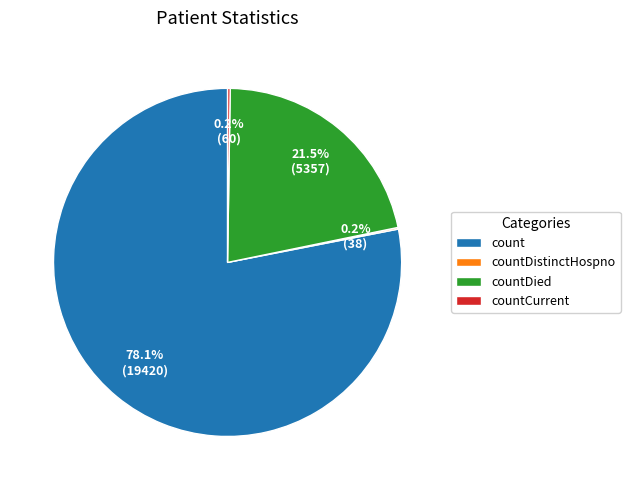

What portion of the pie excludes count?

21.9%